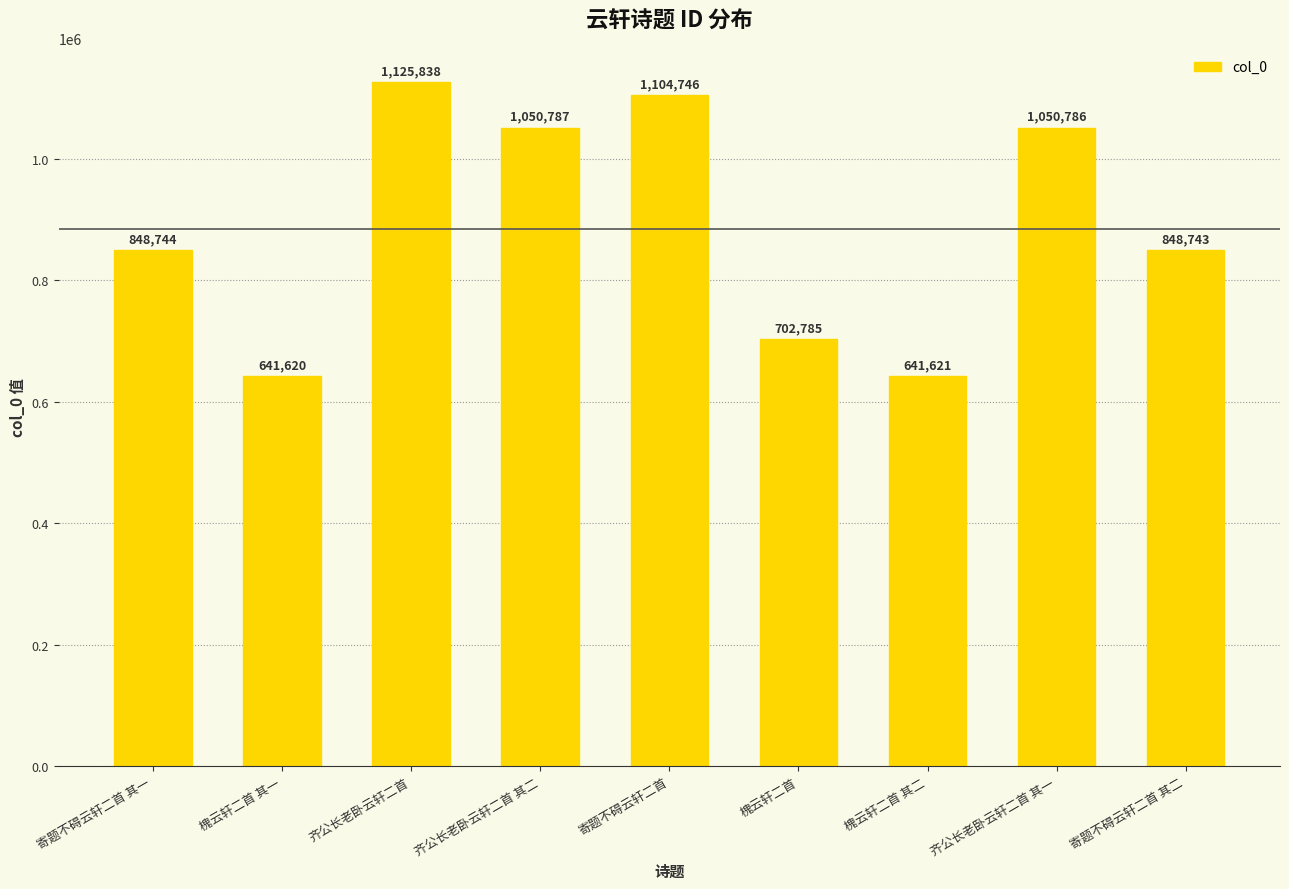

What is the difference between the maximum and second lowest values?

484217